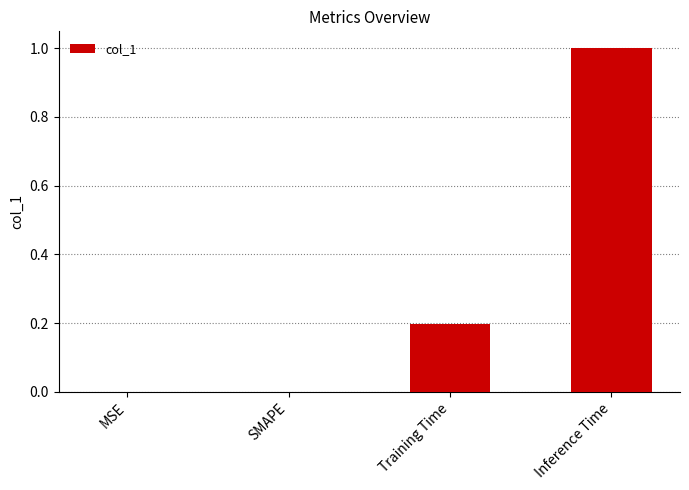

How many distinct data groups are displayed?

1